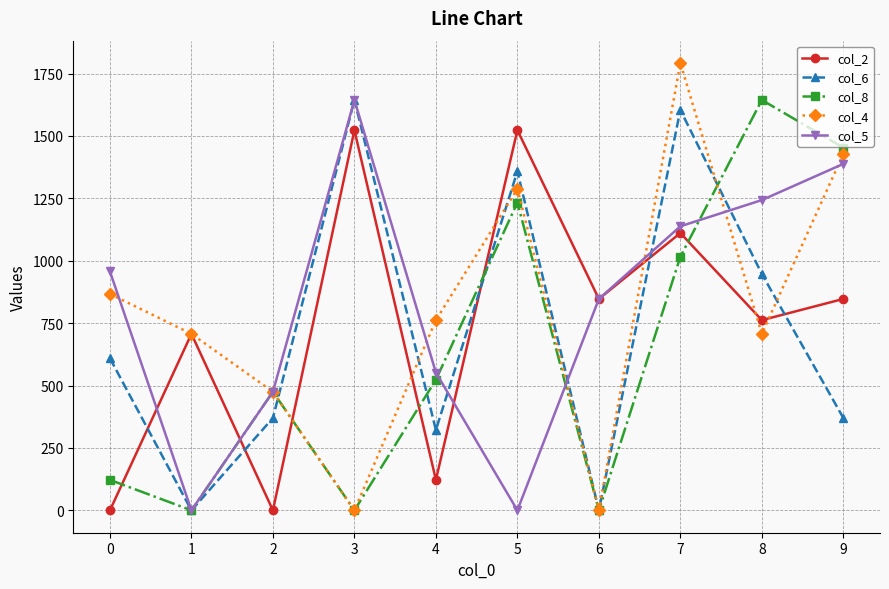

What is the difference between the maximum and minimum values in the col_2 series?

1523